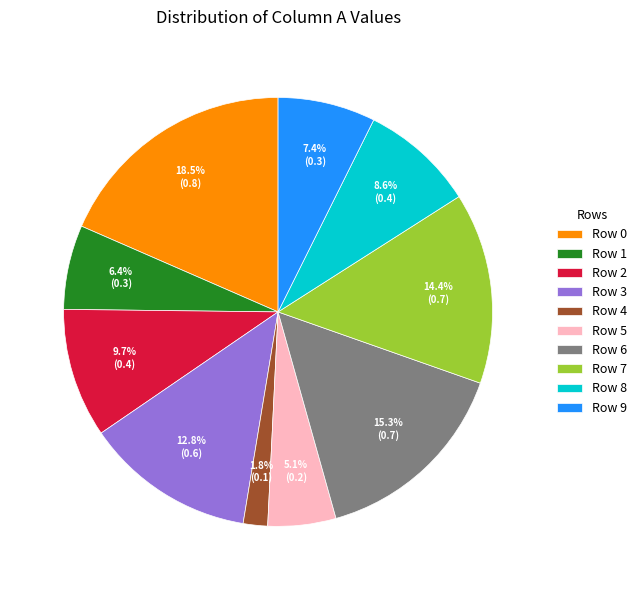

Which category has the smallest portion of the pie?

Row 4